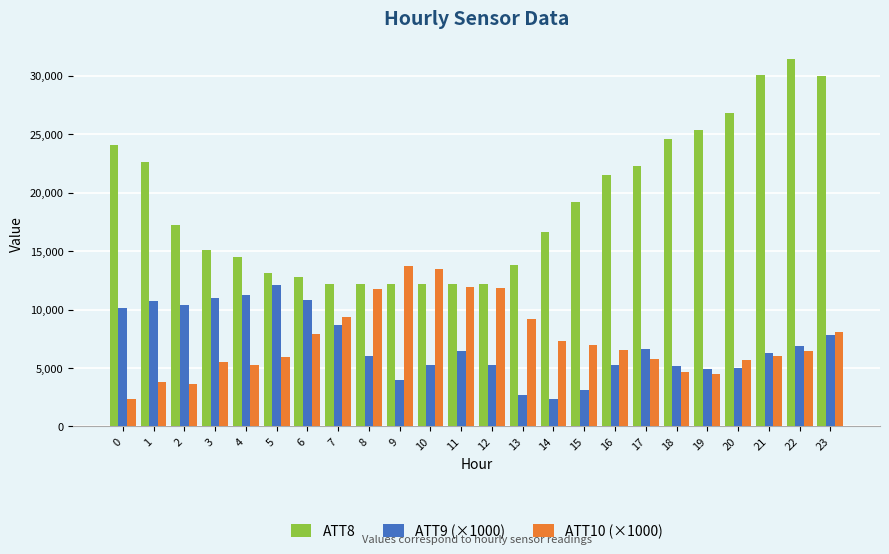

True or false: ATT10 (×1000) has a value of 20319.5 at 12.

False